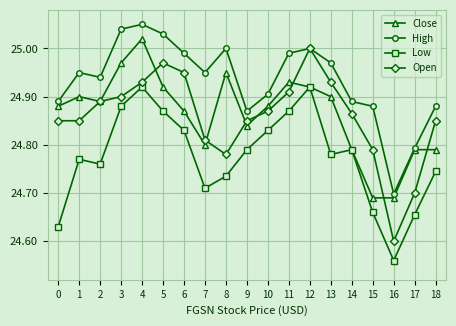

True or false: Low and High intersect in this chart.

False